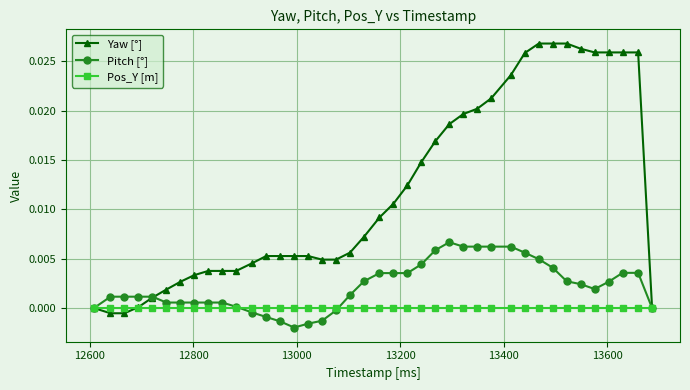

Which series has the largest total across all categories?

Yaw [°]